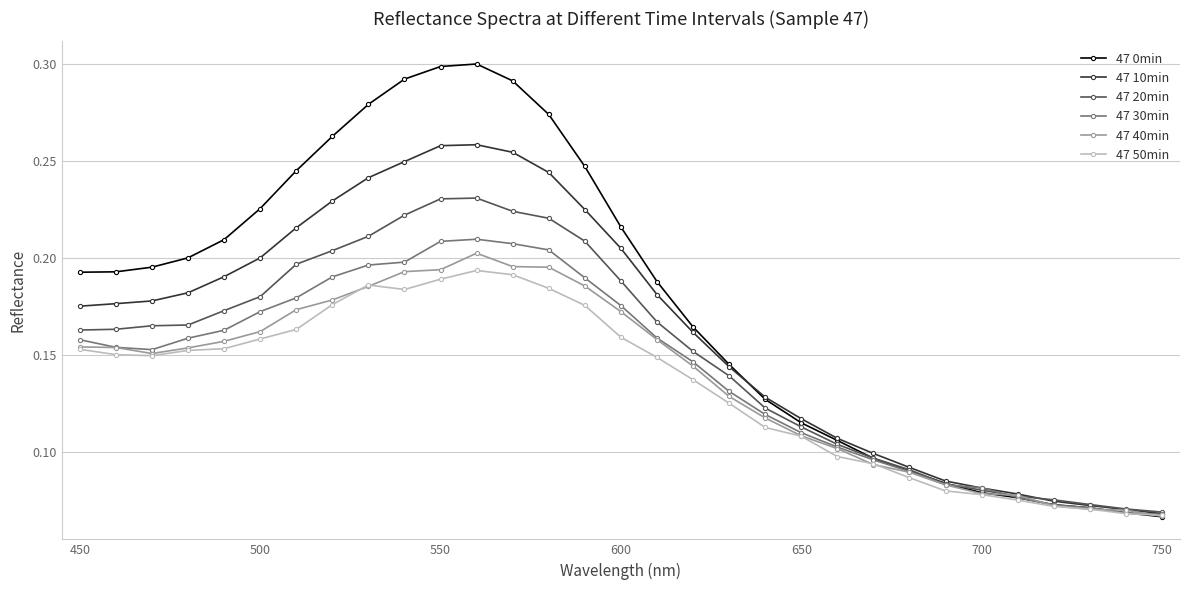

How many 47 50min values are between 0 and 1?

31